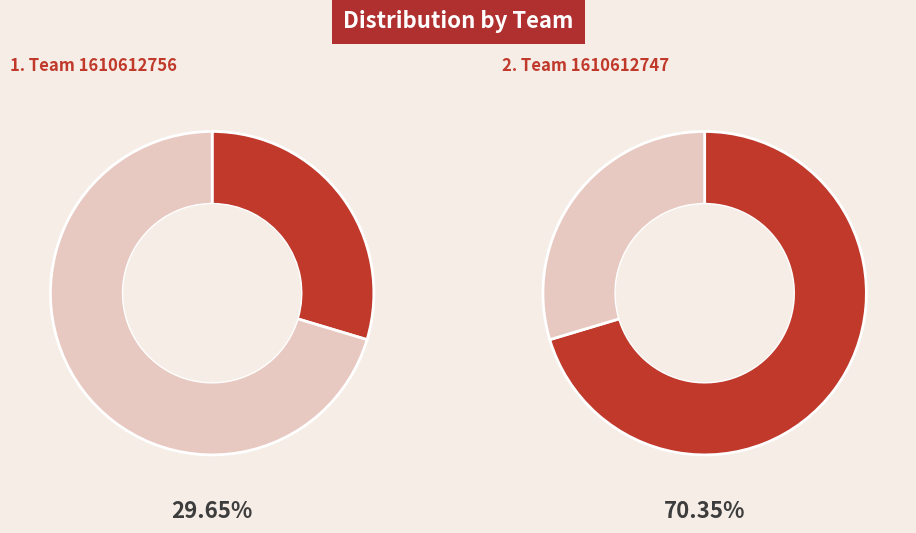

What percentage is the 1610612747 slice, to the nearest percent?

70%